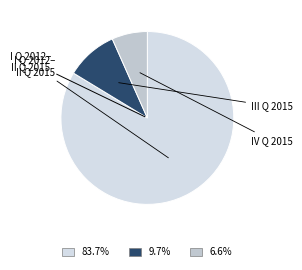

Count the number of slices in the pie.

3